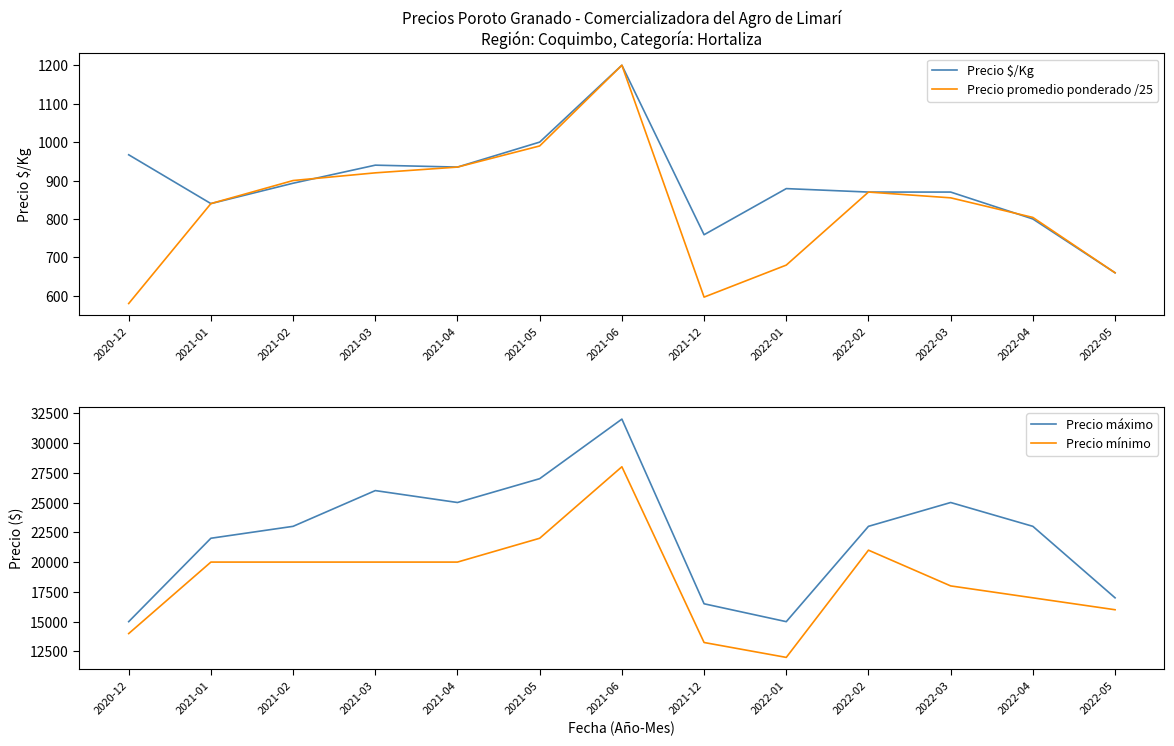

Where is Precio $/Kg nearest to the value 930?

2021-04